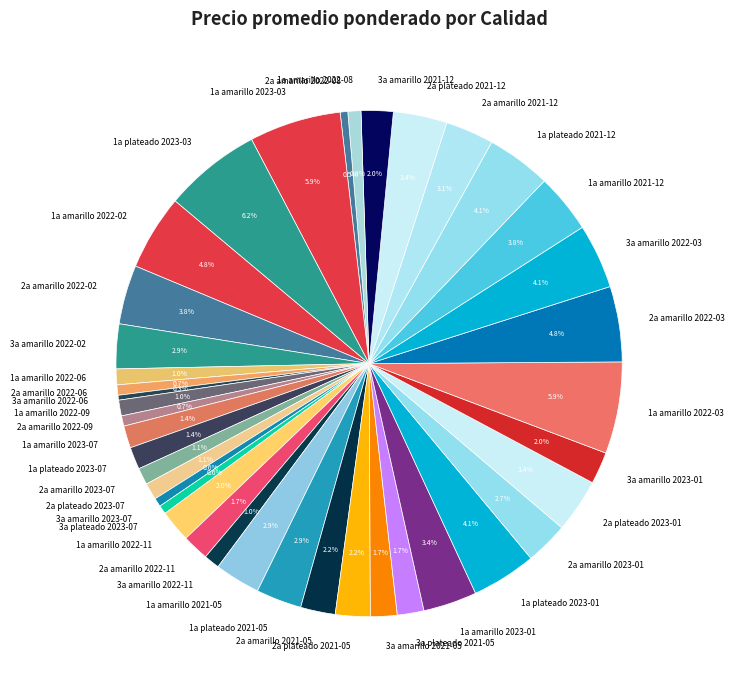

True or false: 1a amarillo 2022-06 accounts for 11% of the total.

False